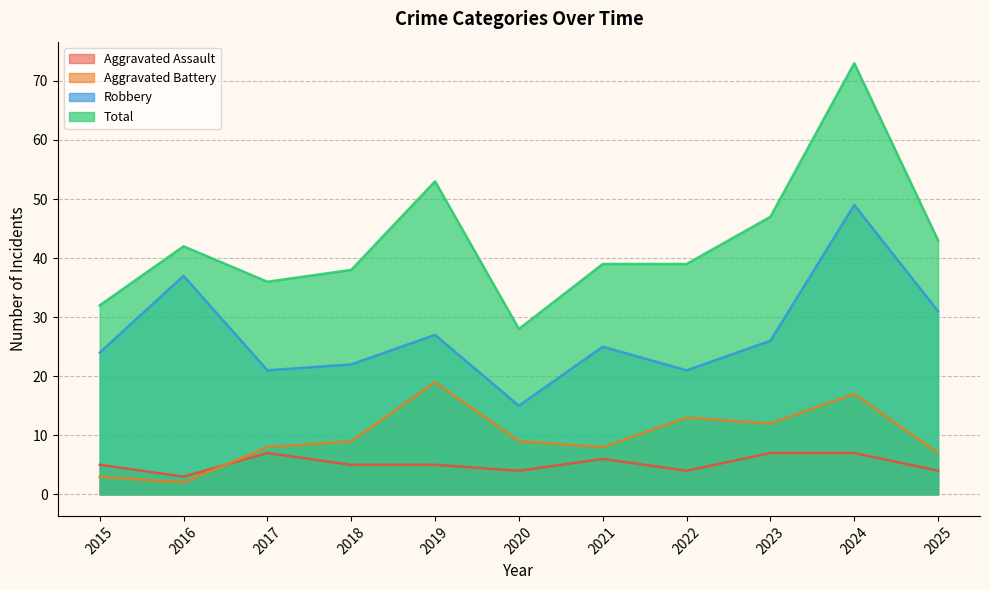

Does the chart display data point markers on the line(s)?

No